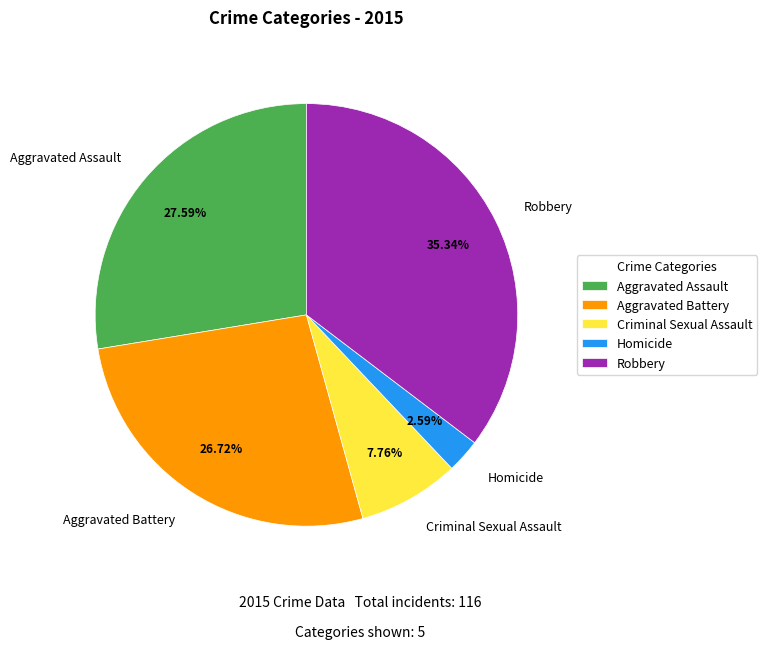

Which slice is the smallest?

Homicide